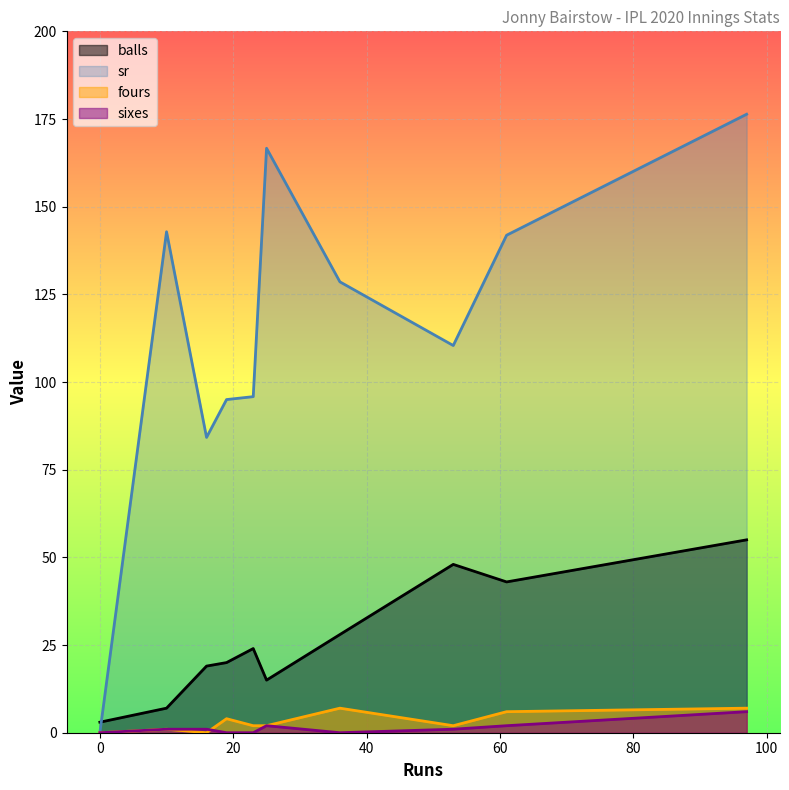

The sr series shows 122.4 at 97. True or false?

False